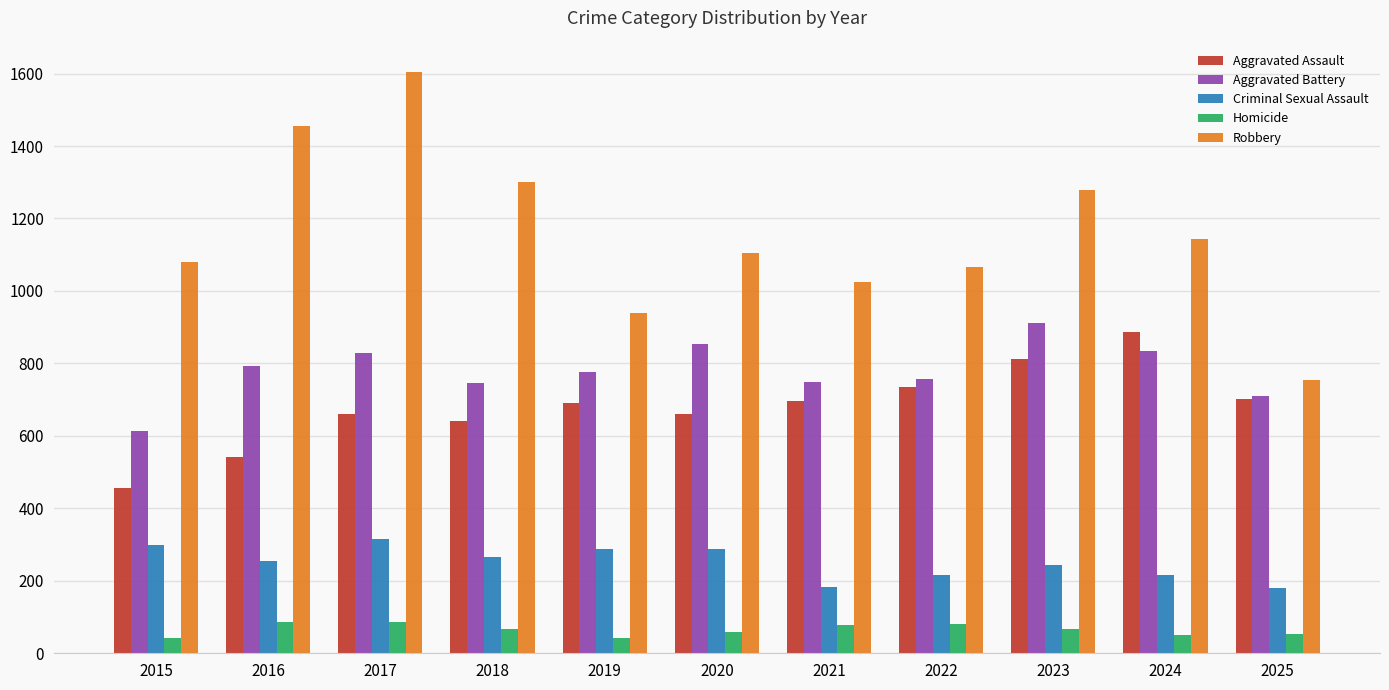

Which label corresponds to the largest value in the chart?

2017